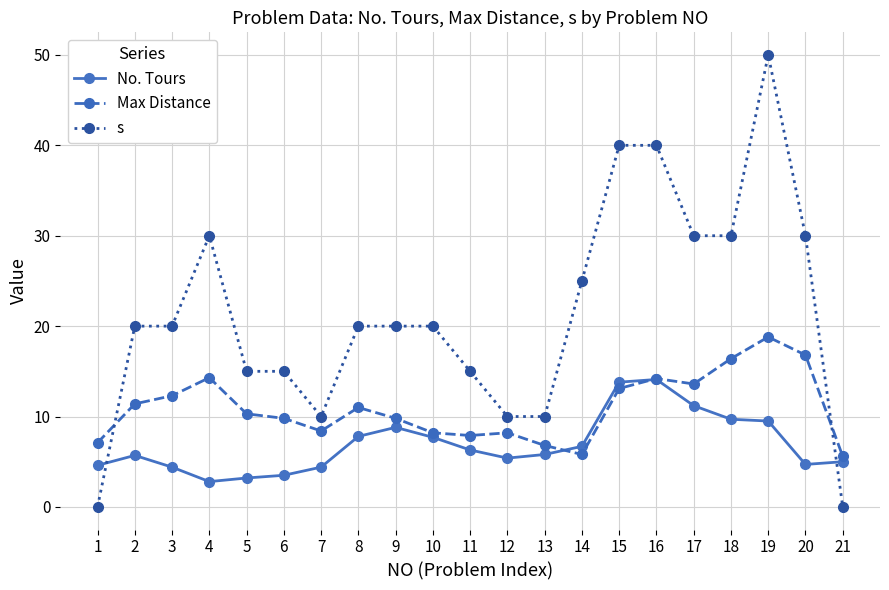

Count the number of categories in the chart.

21